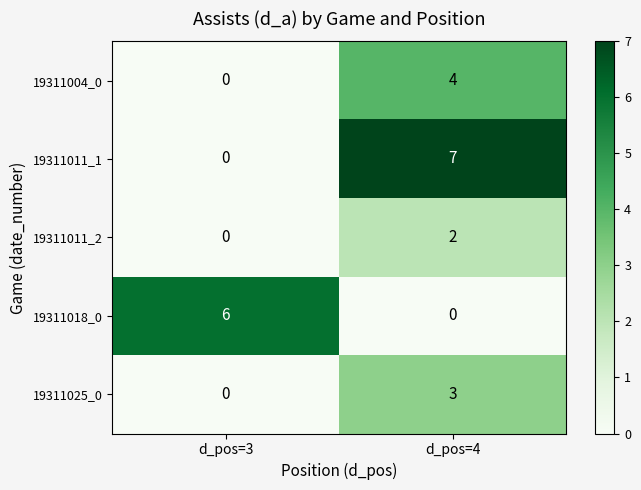

What is the greatest value displayed?

7